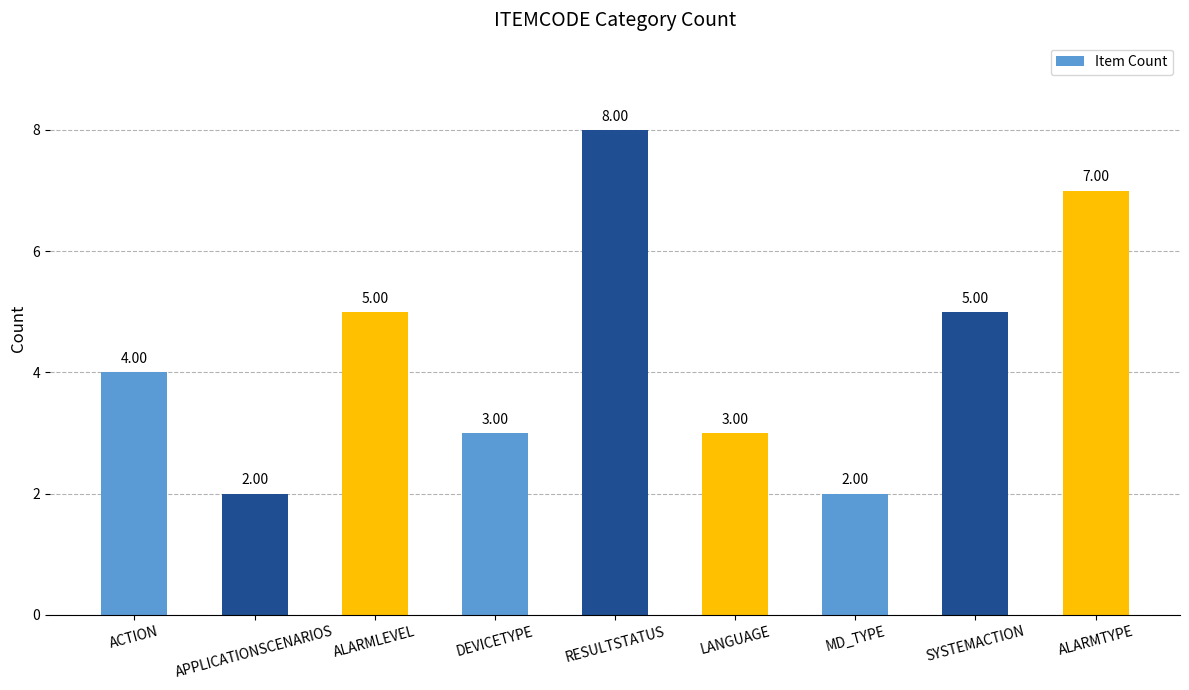

Reading right to left, what are all the values shown in this chart?

ALARMTYPE=7	SYSTEMACTION=5	MD_TYPE=2	LANGUAGE=3	RESULTSTATUS=8	DEVICETYPE=3	ALARMLEVEL=5	APPLICATIONSCENARIOS=2	ACTION=4